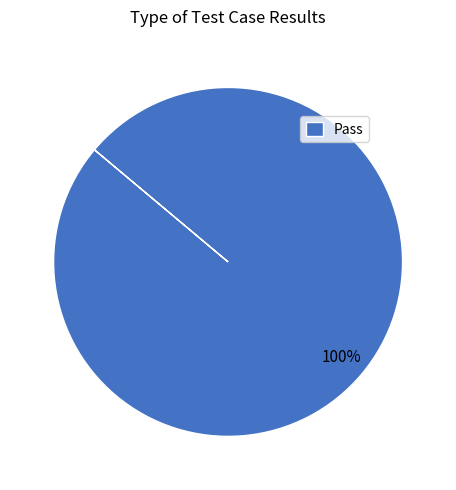

Does any single category account for the majority?

Yes